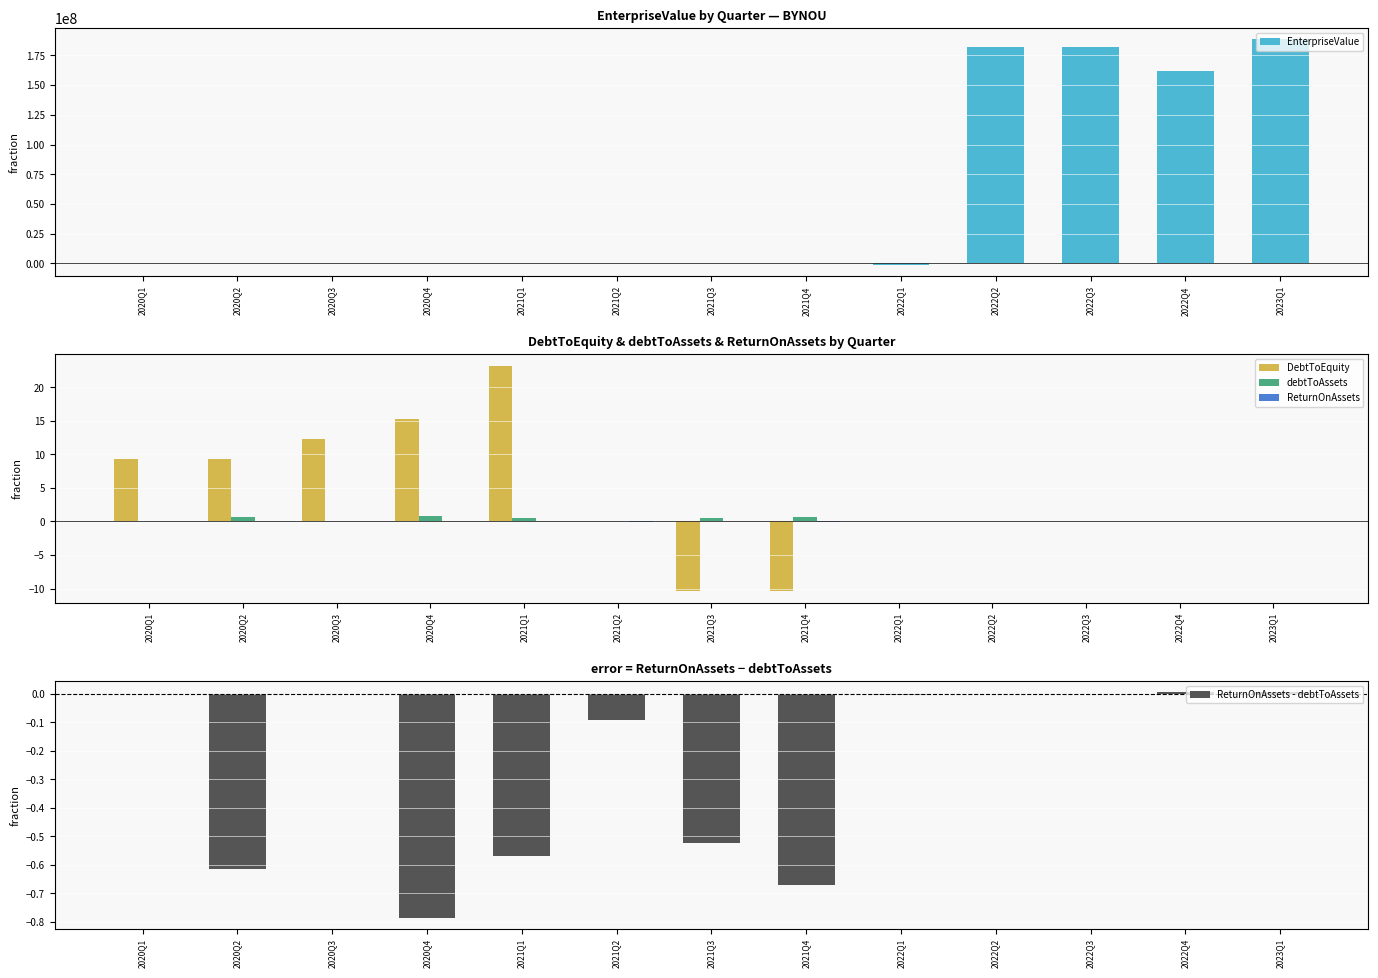

What is the label of the 9th bar from the right?

2021Q1